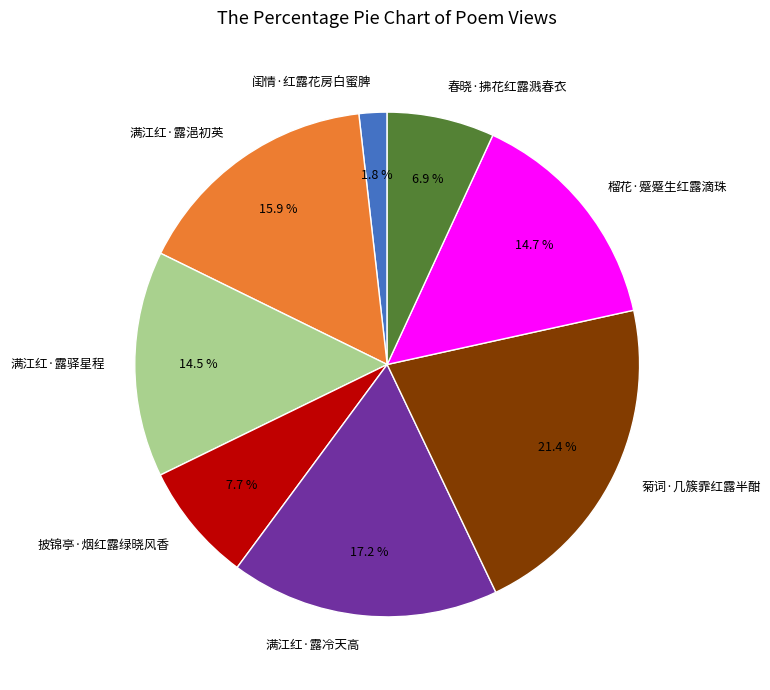

What is the total percentage of 满江红·露驿星程 and 榴花·蹙蹙生红露滴珠?

29.2%